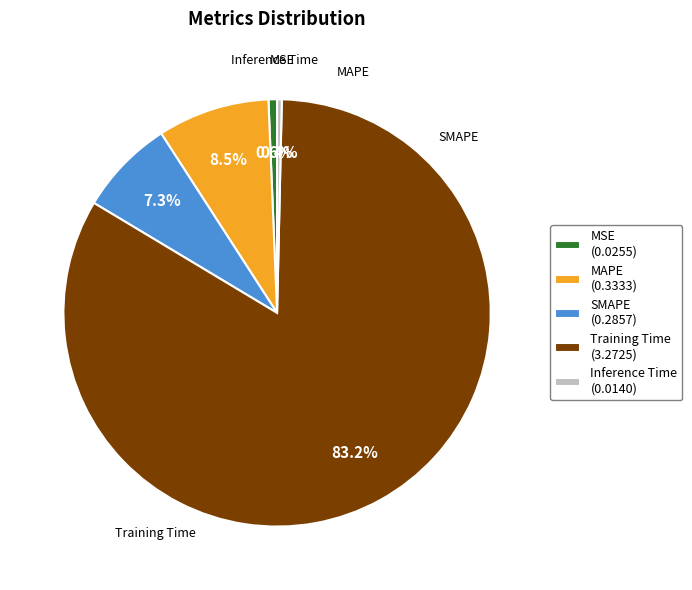

To the nearest percent, what is the average slice percentage?

20%